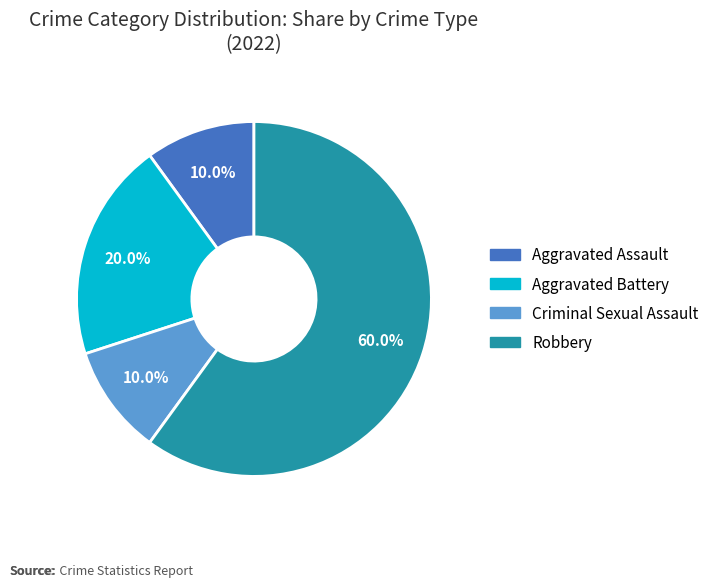

Combined, what portion of the pie is Criminal Sexual Assault and Aggravated Battery?

30.0%